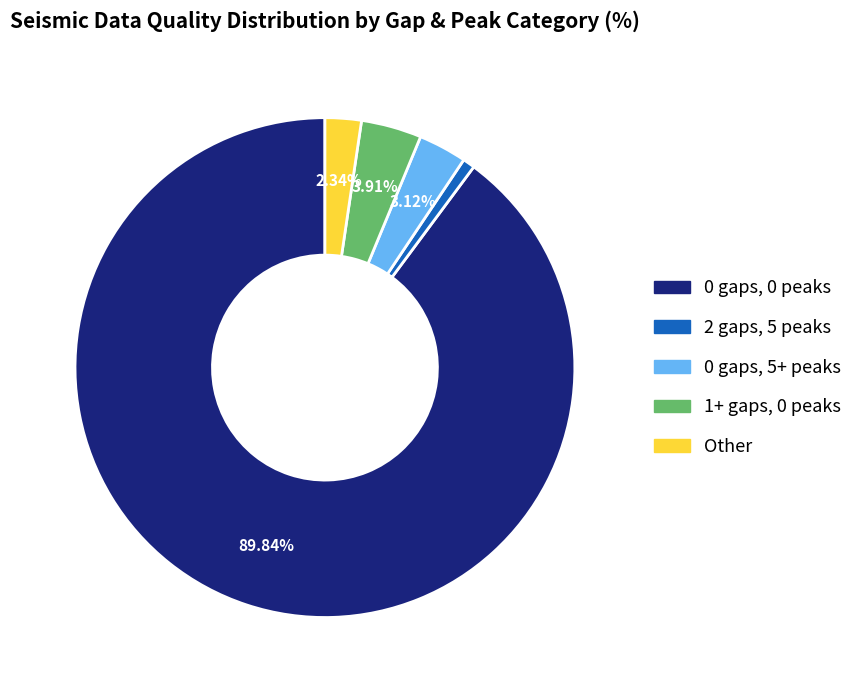

Is there any slice that represents more than half of the pie?

Yes